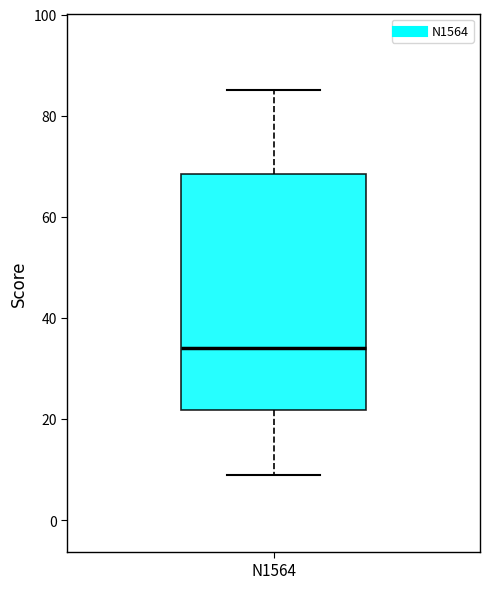

Transcribe this box plot: give where the median line is, the range the box spans, and where the two whiskers end, as read against the y-axis. The values are not printed on the chart, so give them approximately, as read against the axis.

median 34, box 22 to 68, whiskers 10 to 86